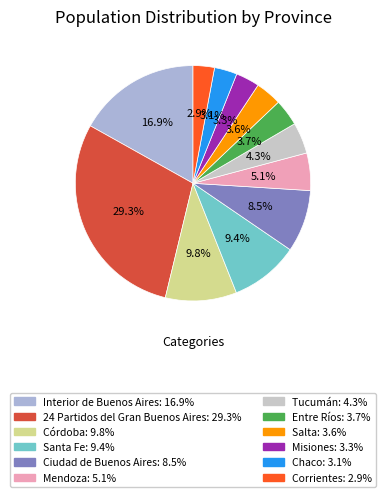

What percentage is the Chaco slice, to the nearest percent?

3%